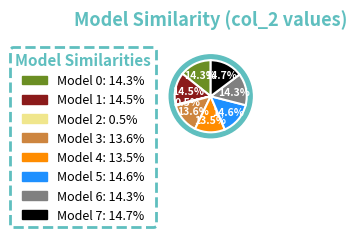

Is it true that Model 1 is 14% of the pie?

True